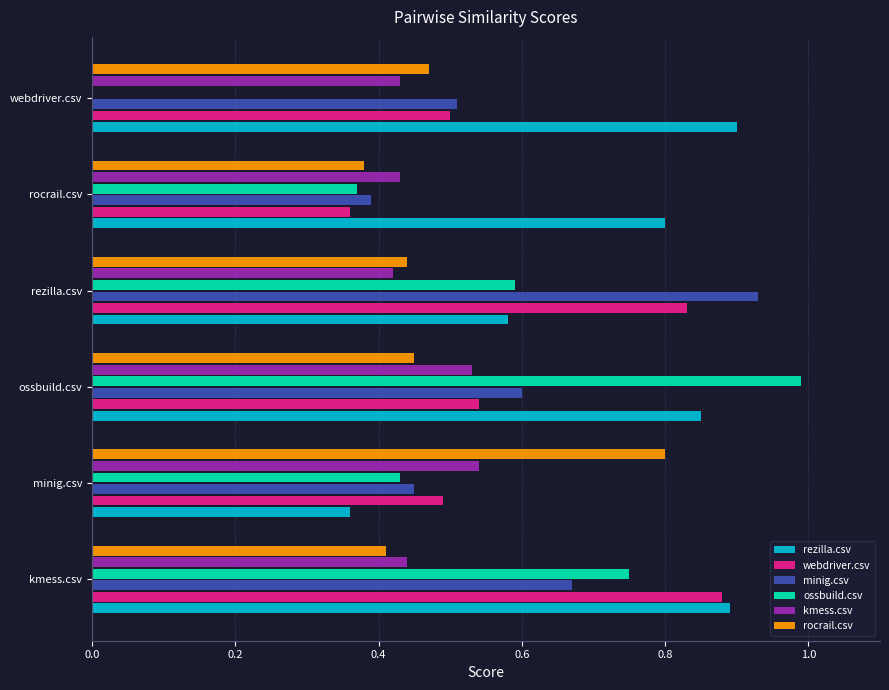

At which label is kmess.csv closest to 0?

rezilla.csv